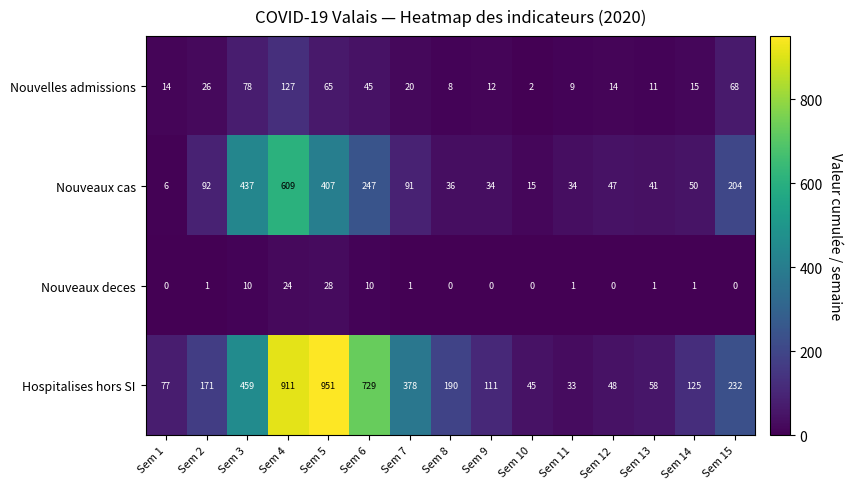

At which category is the sum across all series the highest?

Sem 4